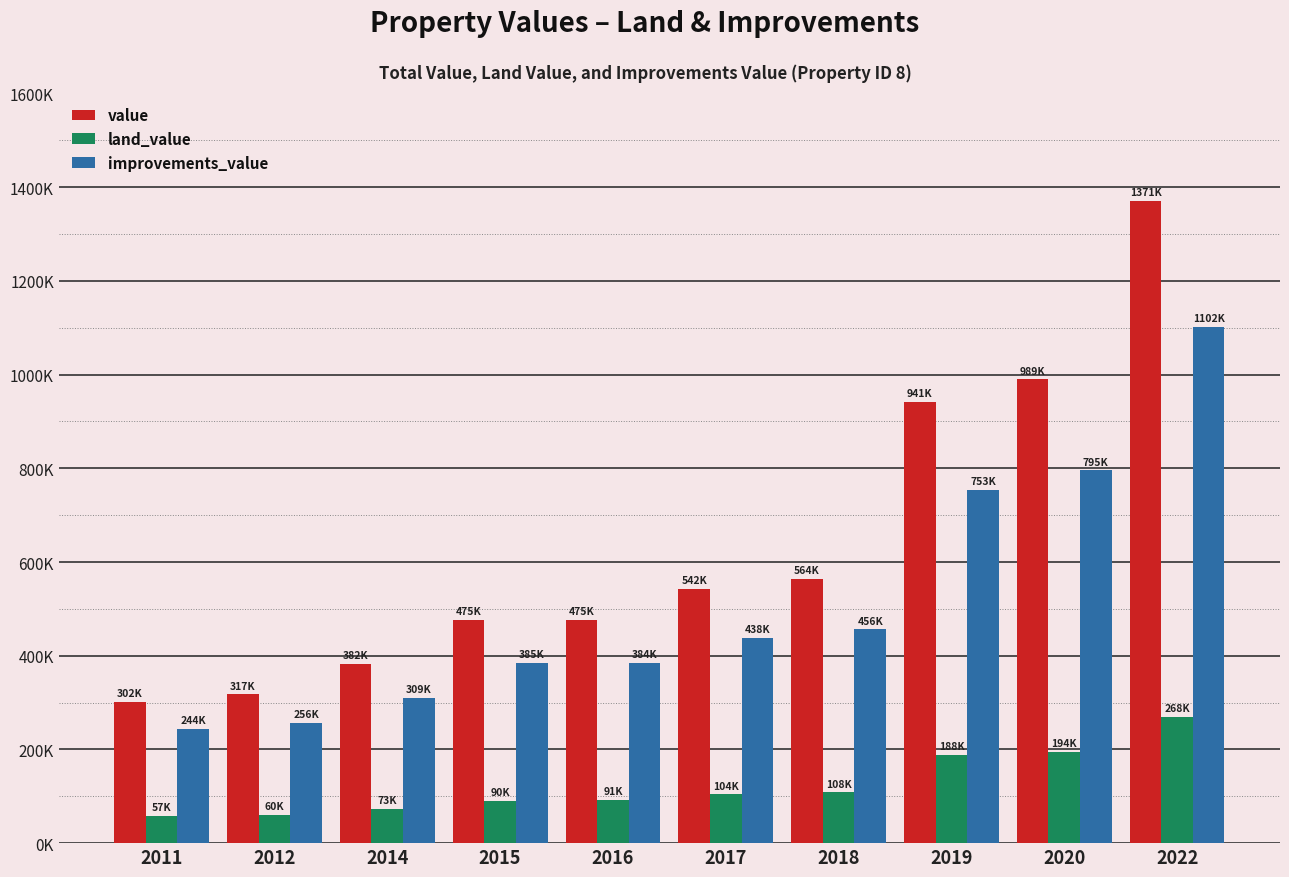

Which series changed the most between 2014 and 2022?

value